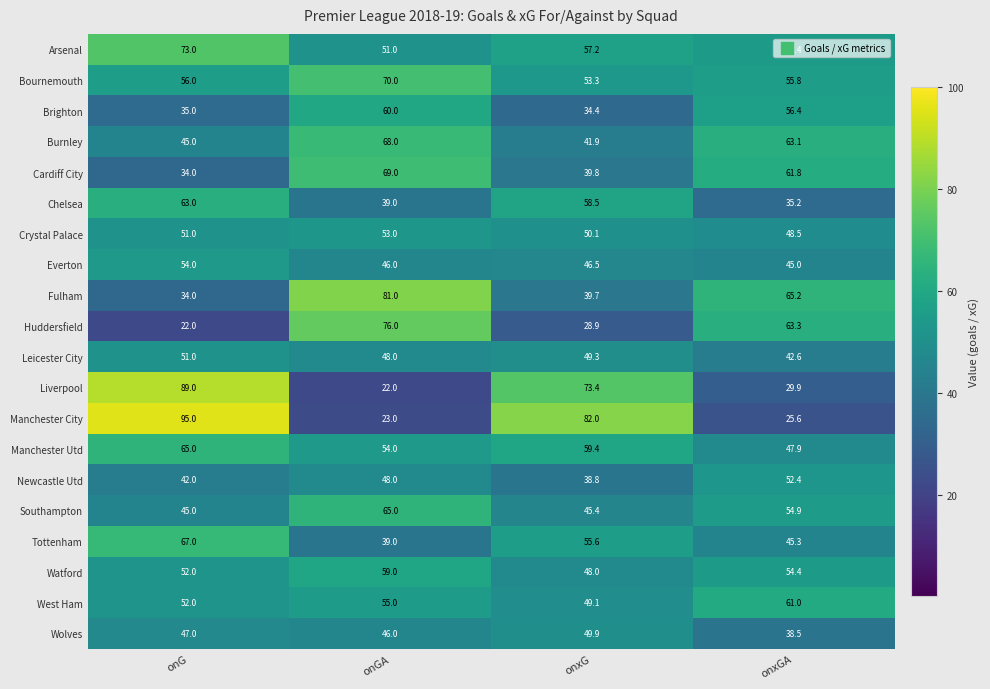

Which series has the largest total across all categories?

Arsenal